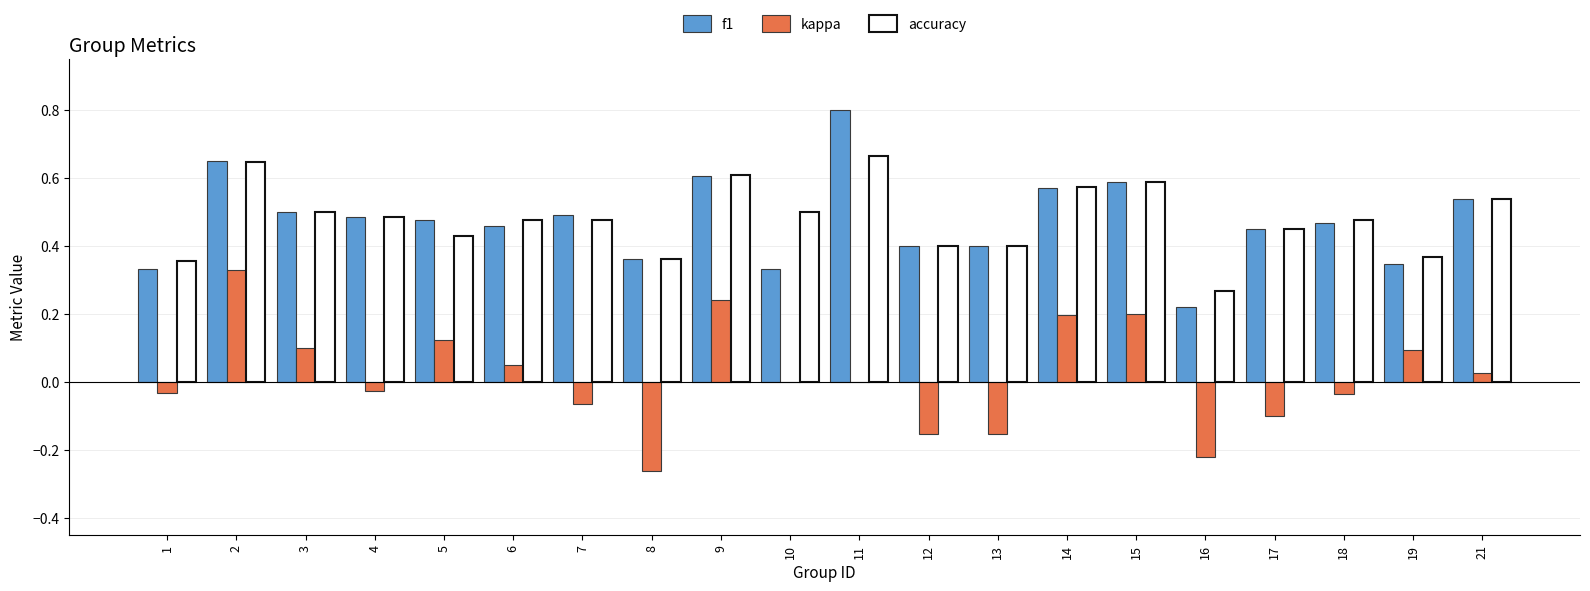

How many data points does each series have?

20